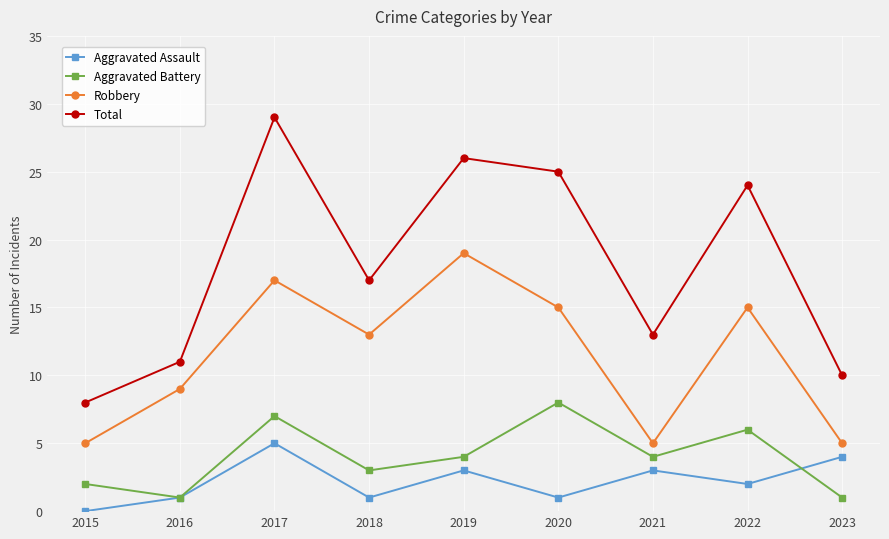

Reading left to right, list all the values displayed in this chart.

Aggravated Assault: 2015=0	2016=1	2017=5	2018=1	2019=3	2020=1	2021=3	2022=2	2023=4
Aggravated Battery: 2015=2	2016=1	2017=7	2018=3	2019=4	2020=8	2021=4	2022=6	2023=1
Robbery: 2015=5	2016=9	2017=17	2018=13	2019=19	2020=15	2021=5	2022=15	2023=5
Total: 2015=8	2016=11	2017=29	2018=17	2019=26	2020=25	2021=13	2022=24	2023=10